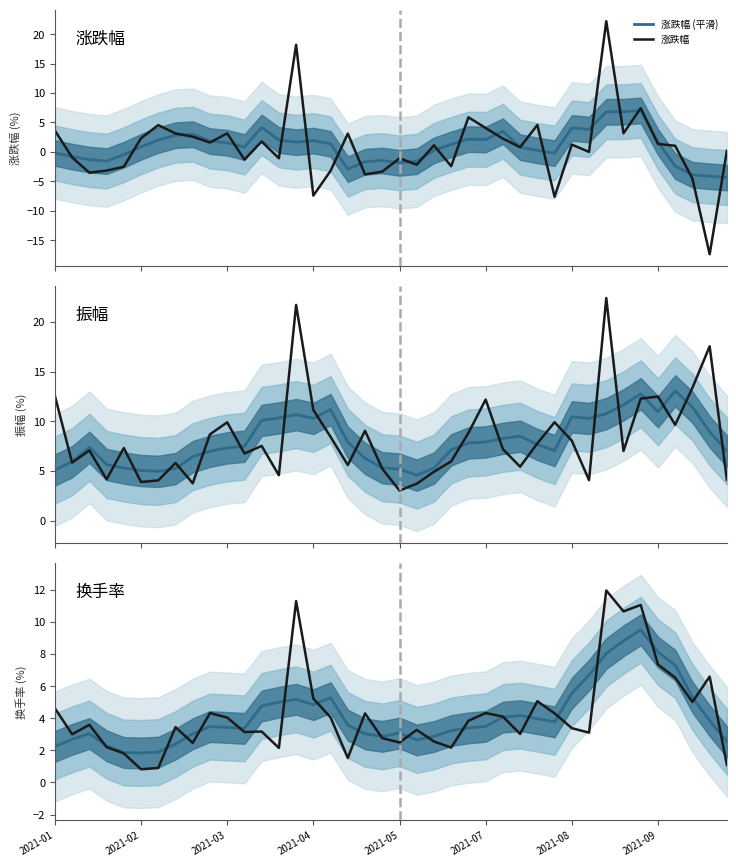

What is the sum of all 振幅 values?

332.7